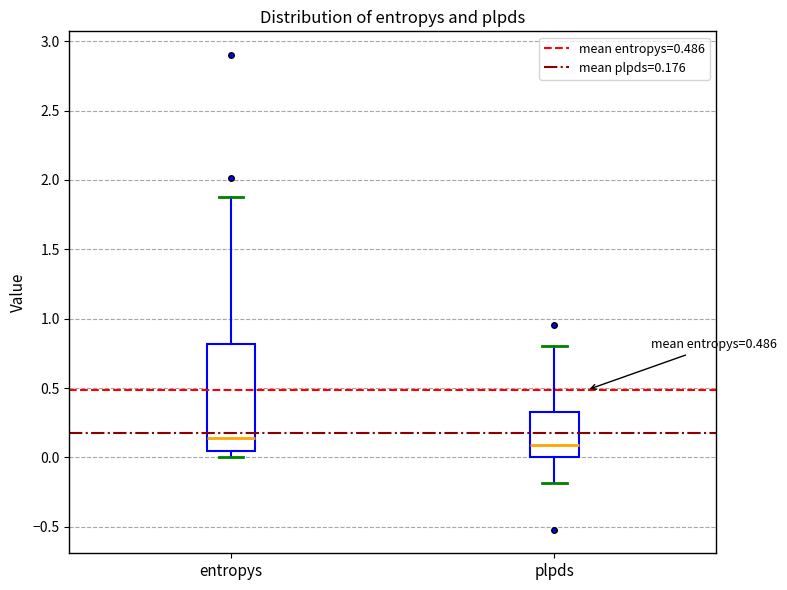

Reading left to right, transcribe this box plot: for each box, give where its median line is, the range the box spans, and where its two whiskers end, as read against the y-axis. The values are not printed on the chart, so give them approximately, as read against the axis.

entropys: median 0.15, box 0.05 to 0.80, whiskers 0.00 to 1.90
plpds: median 0.10, box 0.00 to 0.35, whiskers -0.20 to 0.80